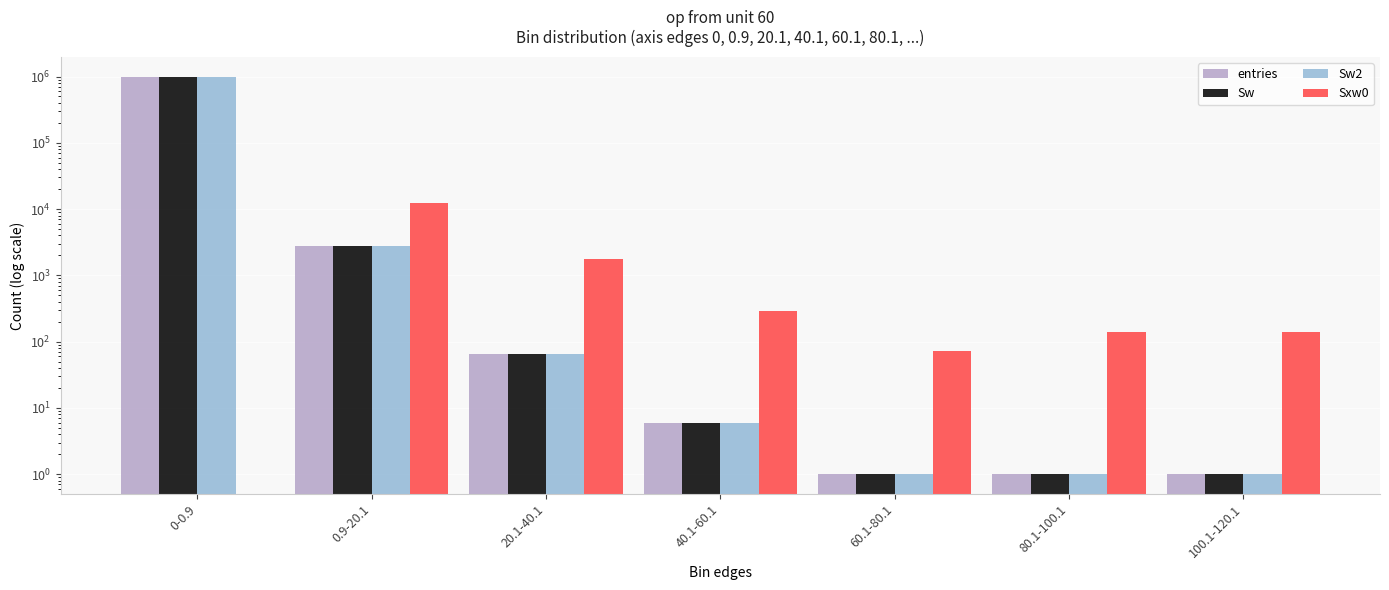

How many data points does each series have?

7